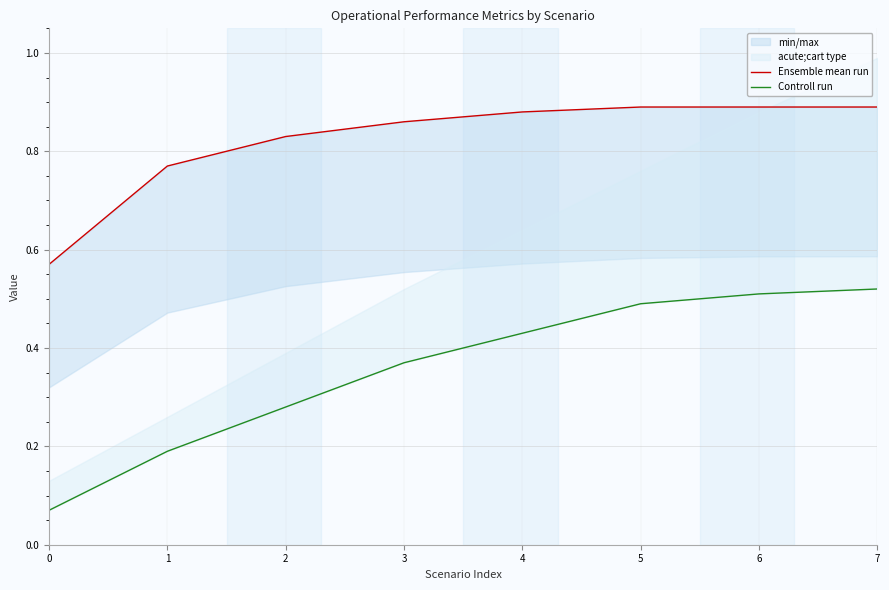

What is the difference between the second highest and minimum values in the Ensemble mean run series?

0.3